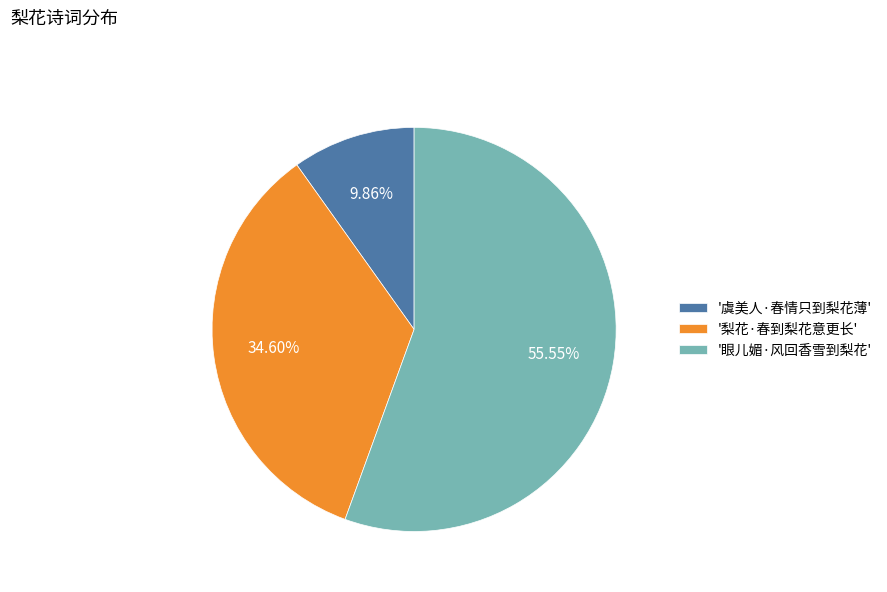

Do '眼儿媚·风回香雪到梨花' and '梨花·春到梨花意更长' together represent more than half of the pie?

Yes